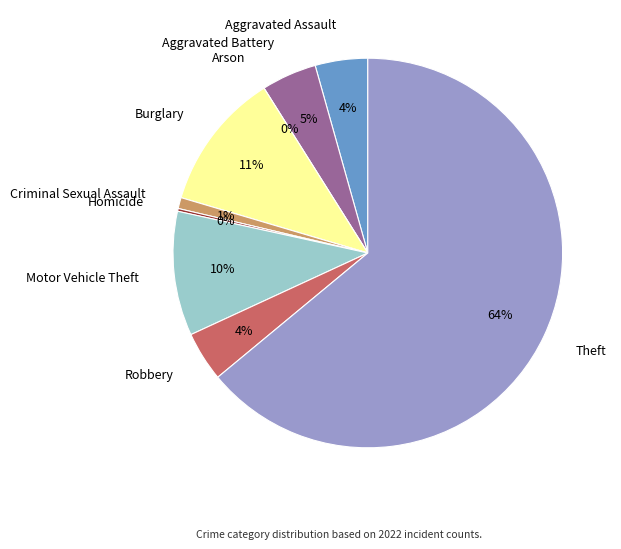

How much of the chart is everything except Robbery?

95.9%